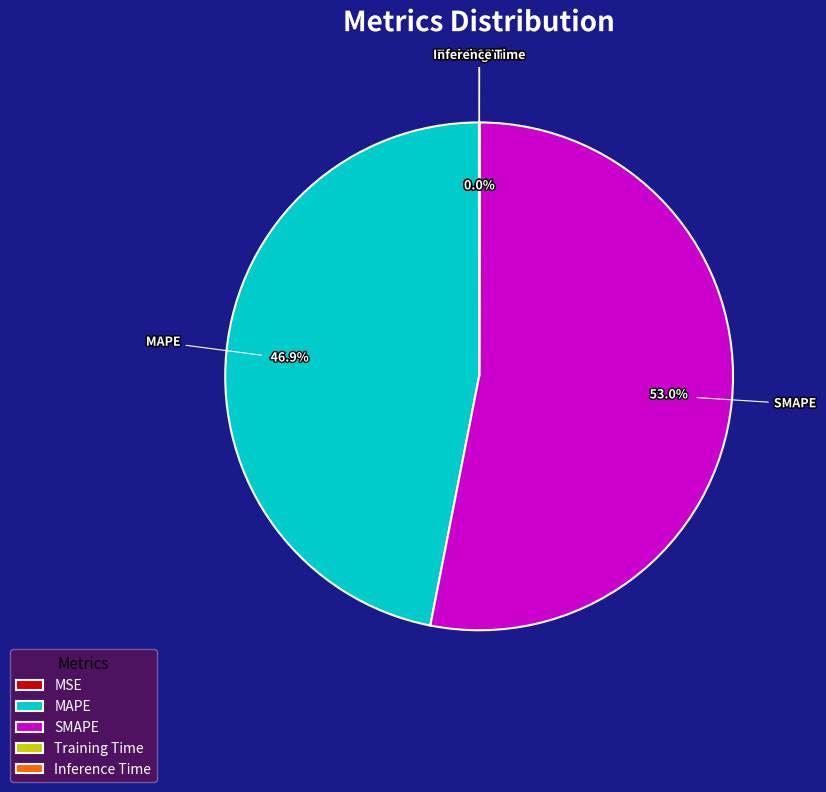

Which category accounts for the majority?

SMAPE